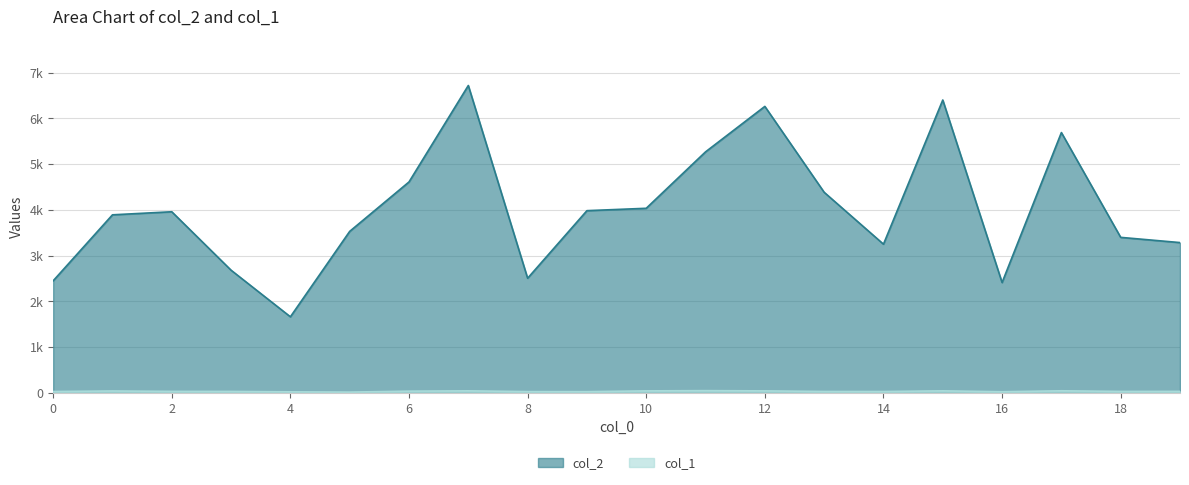

What is the sum of all col_2 values?

80363